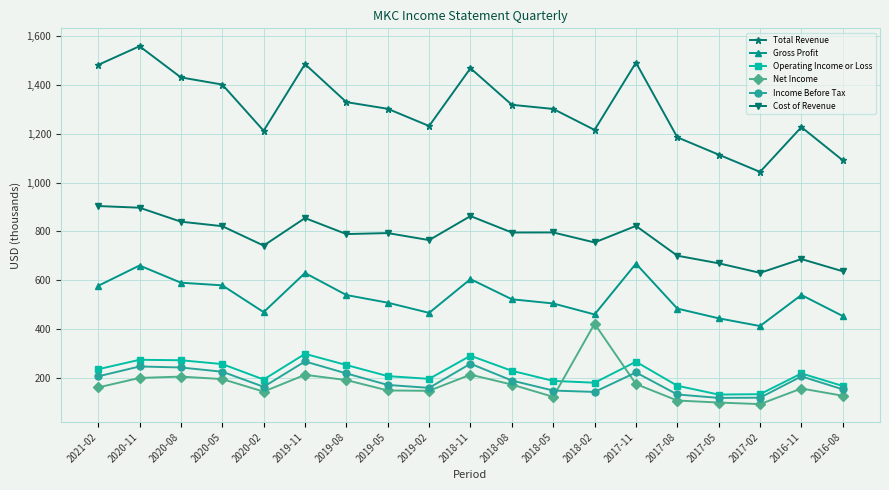

Which series has the largest total across all categories?

Total Revenue